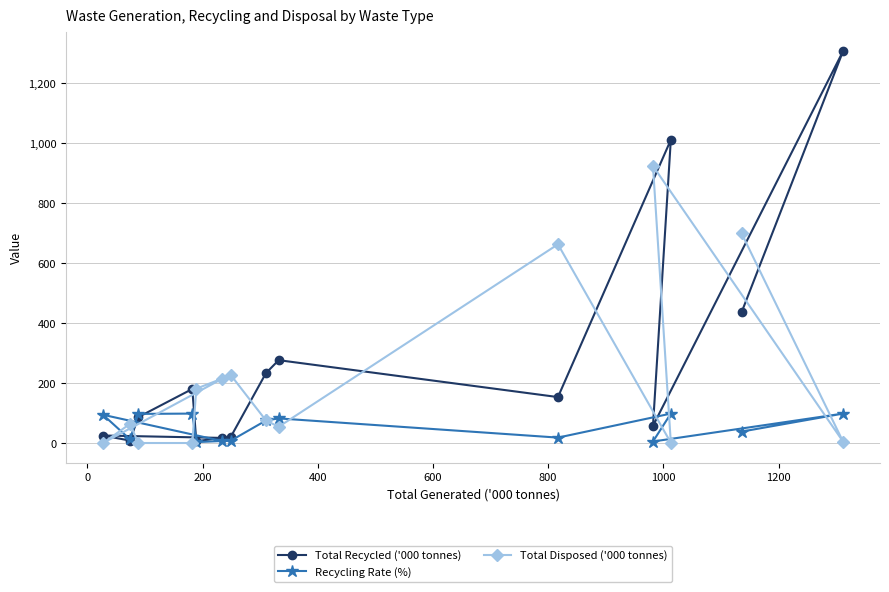

Which series has the largest range (max minus min)?

Total Recycled ('000 tonnes)